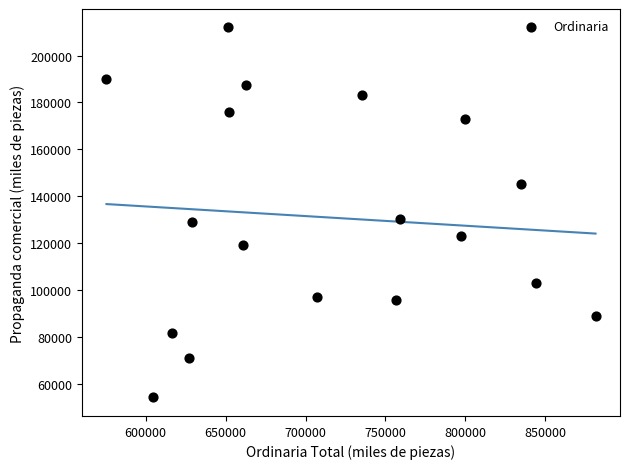

What is the range of Y values (max minus min)?

157741.0